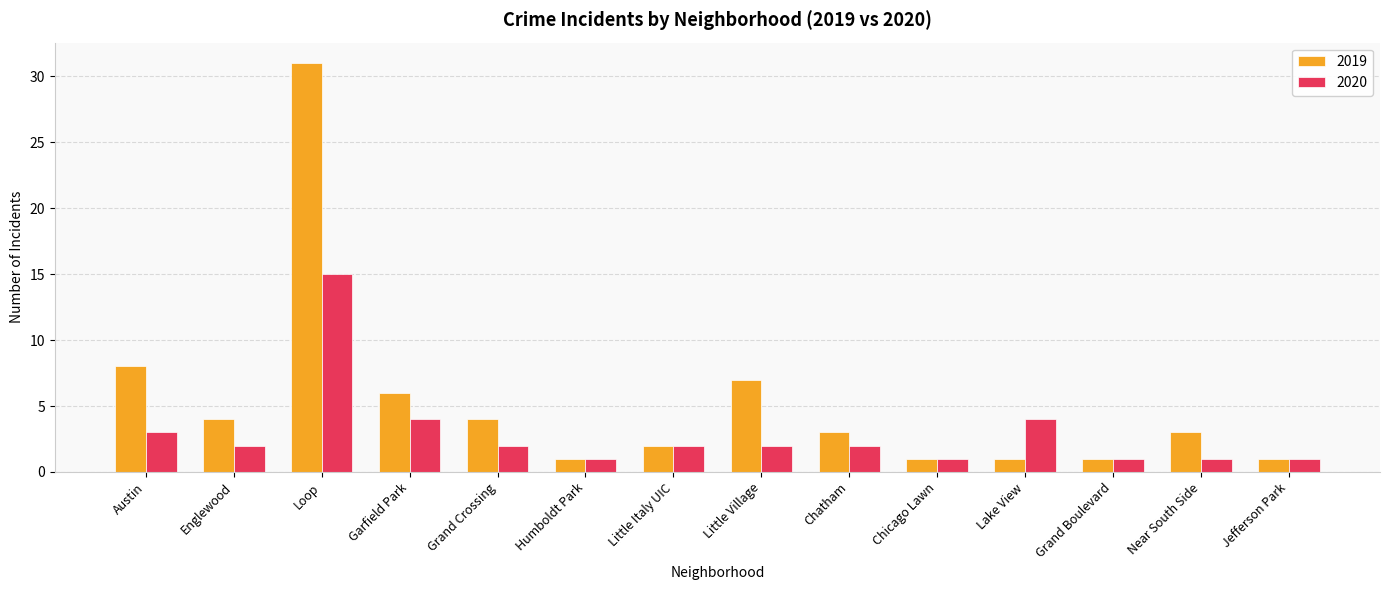

Reading left to right, what are all the values shown in this chart?

2019: Austin=8	Englewood=4	Loop=31	Garfield Park=6	Grand Crossing=4	Humboldt Park=1	Little Italy UIC=2	Little Village=7	Chatham=3	Chicago Lawn=1	Lake View=1	Grand Boulevard=1	Near South Side=3	Jefferson Park=1
2020: Austin=3	Englewood=2	Loop=15	Garfield Park=4	Grand Crossing=2	Humboldt Park=1	Little Italy UIC=2	Little Village=2	Chatham=2	Chicago Lawn=1	Lake View=4	Grand Boulevard=1	Near South Side=1	Jefferson Park=1